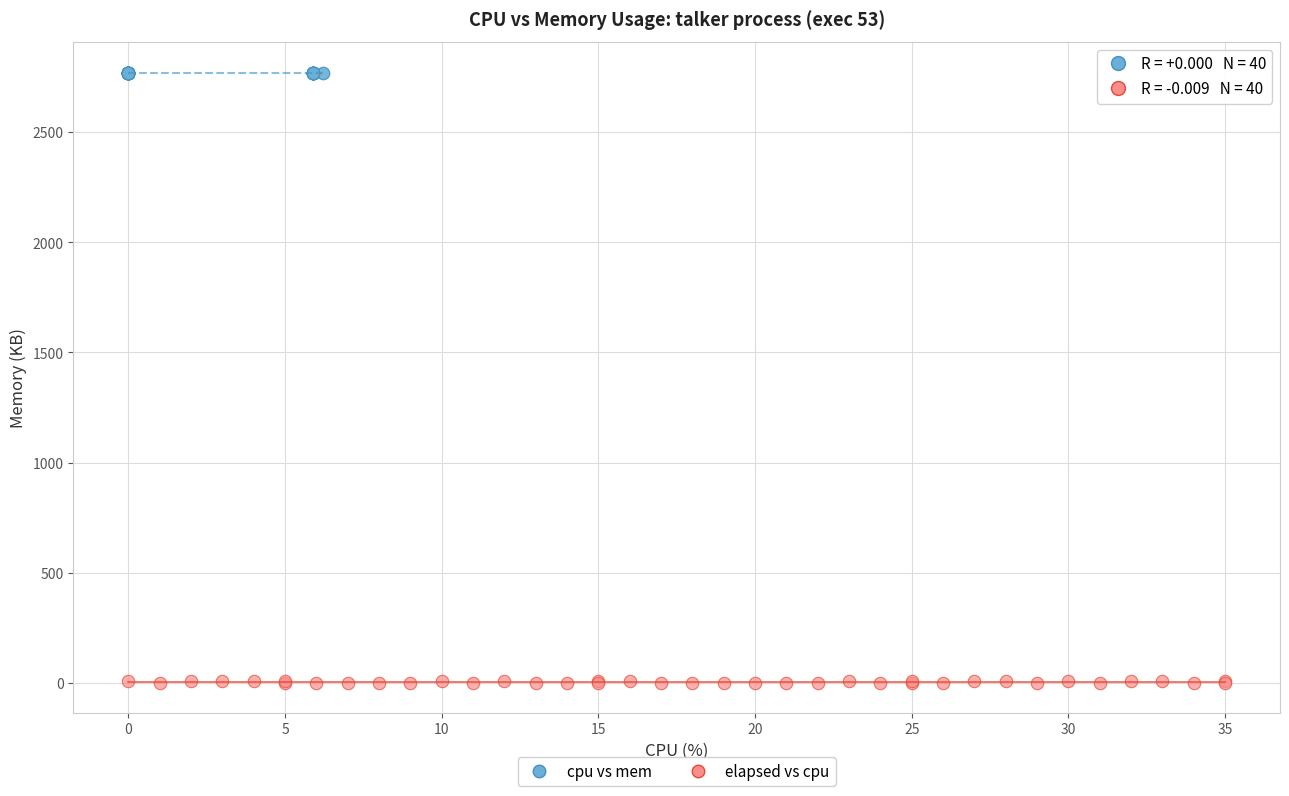

Which series contains the highest Y value?

cpu vs mem